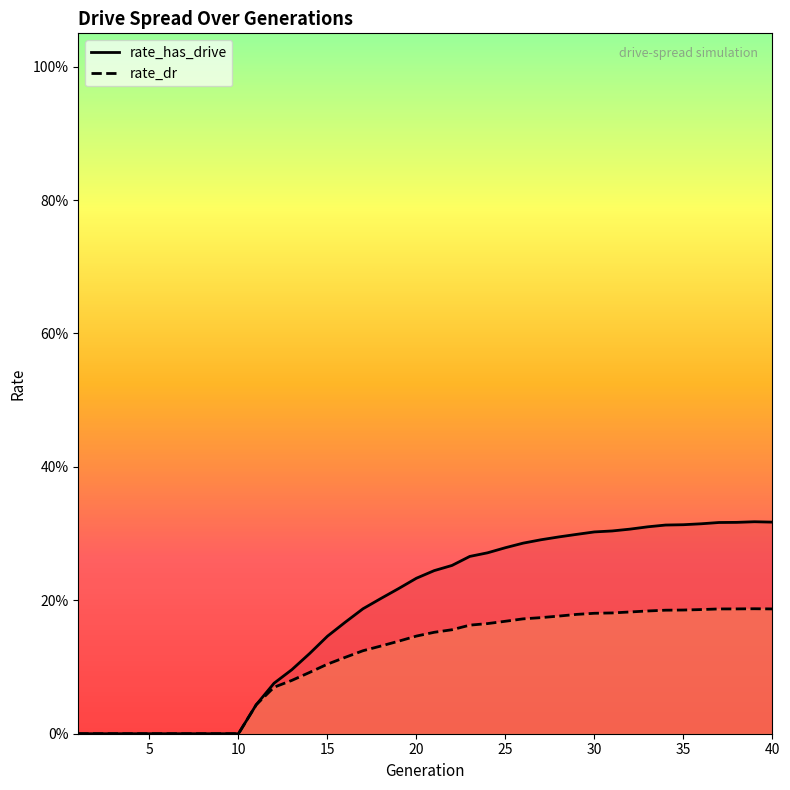

Does the chart display data point markers on the line(s)?

No